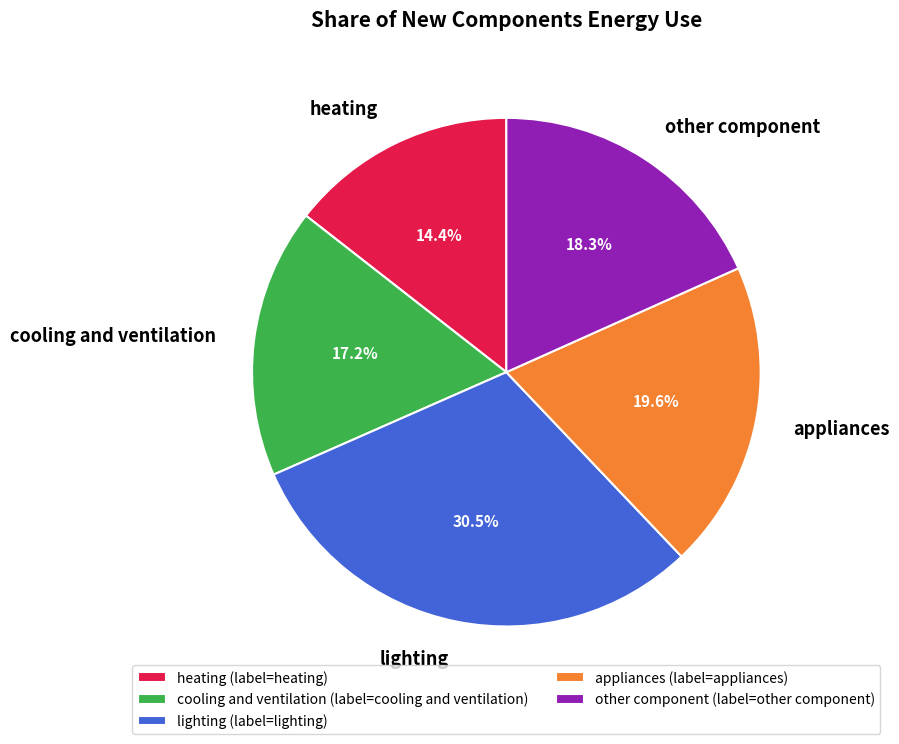

Count the number of slices in the pie.

5